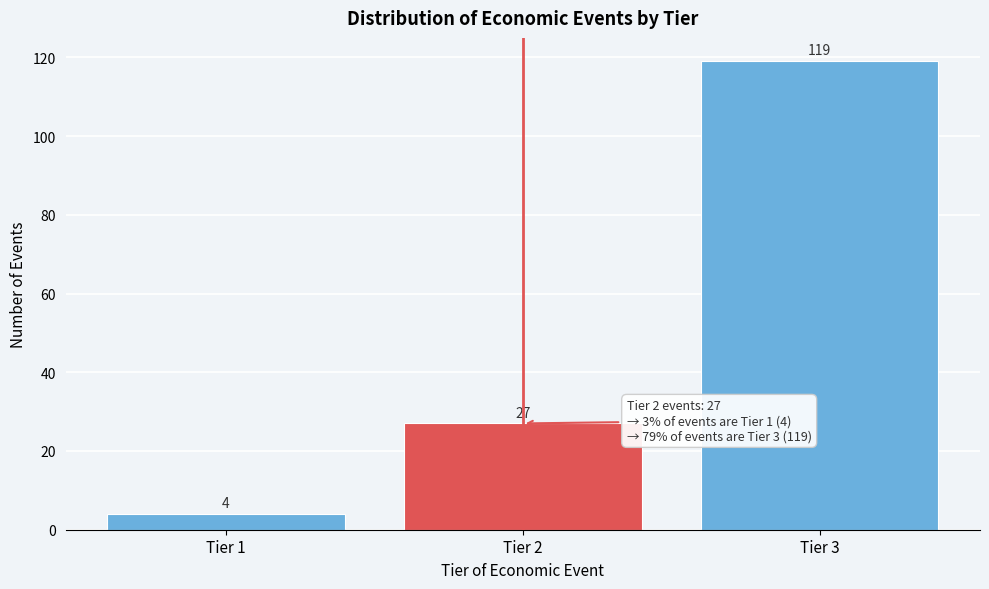

Reading left to right, list every bar in this chart as the range it spans on the x-axis followed by its height.

0.5 to 1.5: 4
1.5 to 2.5: 27
2.5 to 3.5: 119